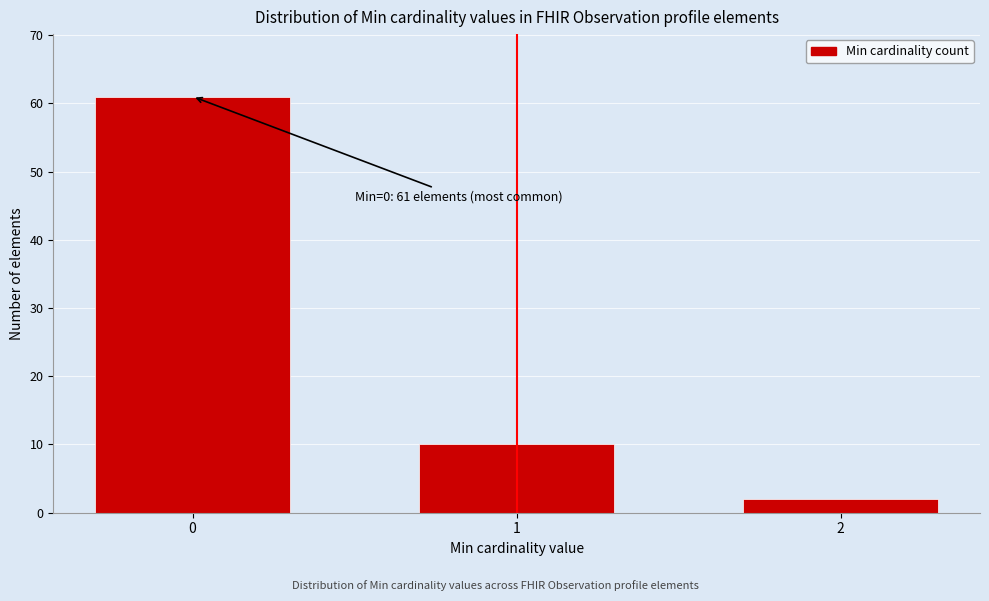

Reading left to right, list all the values displayed in this chart.

0=61	1=10	2=2